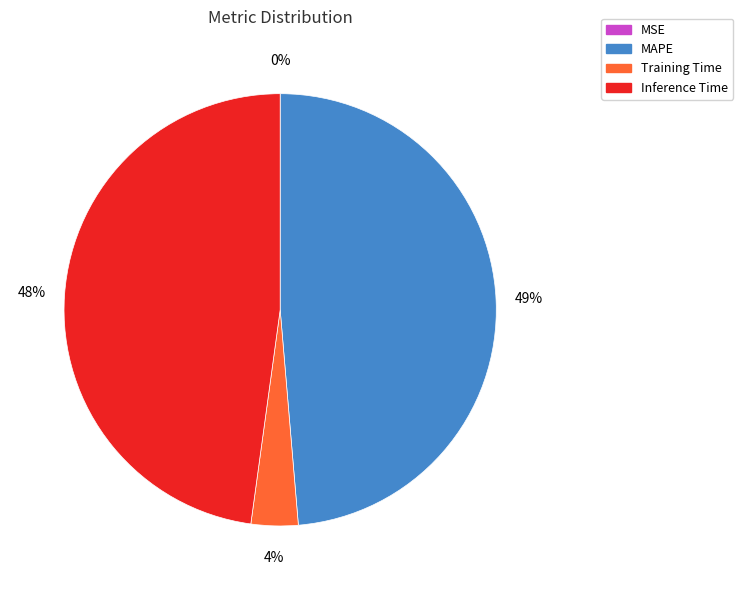

What is the largest slice in the pie chart?

MAPE